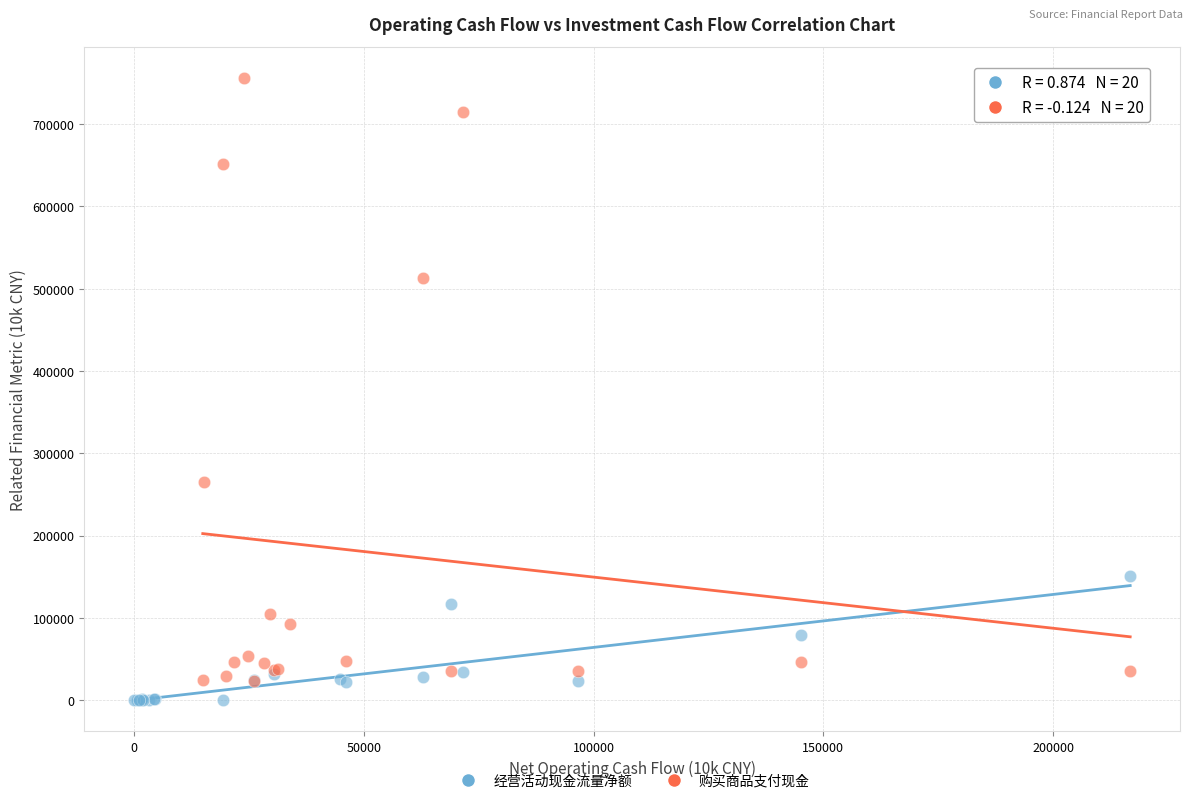

Which series has the widest spread of Y values?

购买商品支付现金